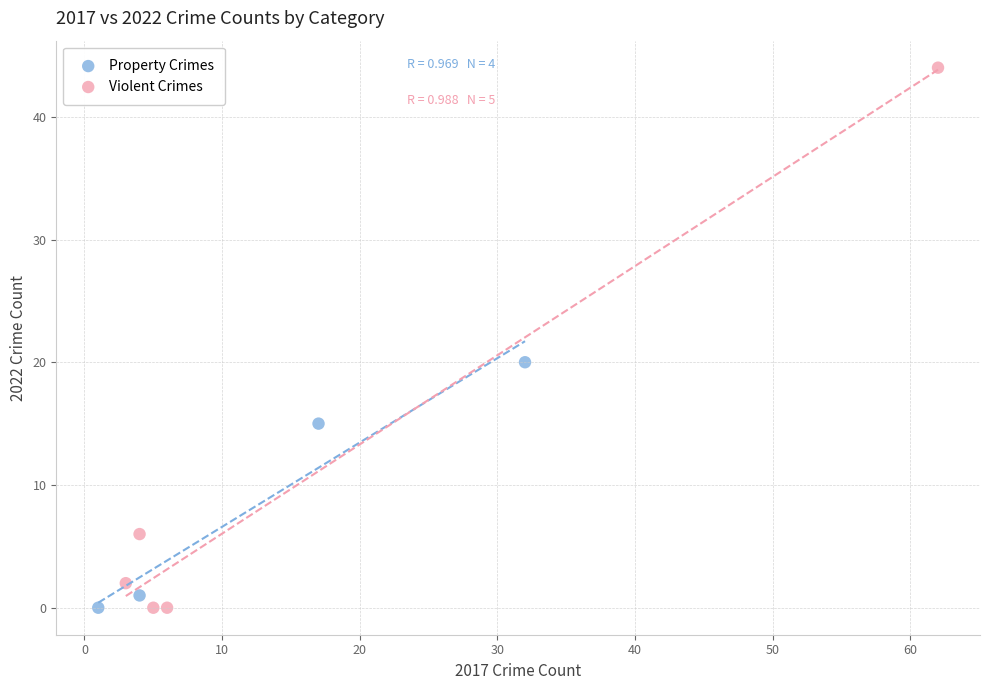

Which series has the widest spread of Y values?

Violent Crimes